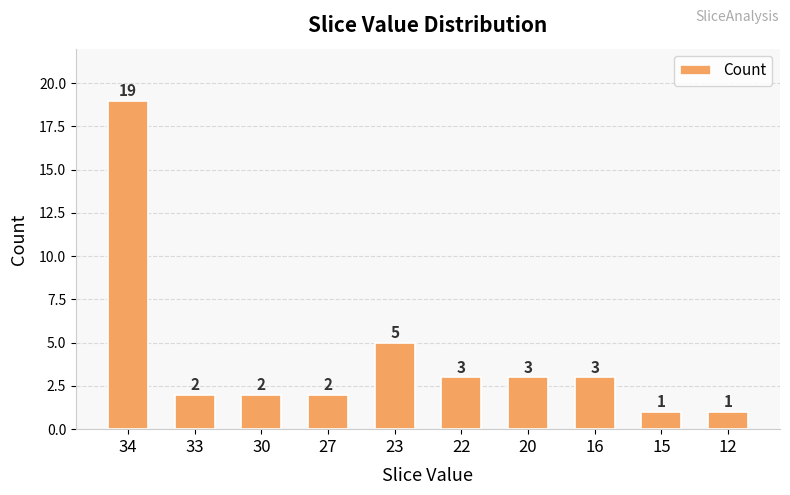

What is the maximum value shown in the chart?

19